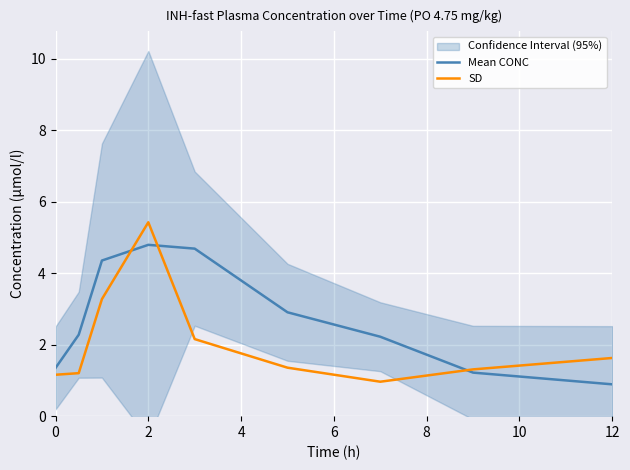

What is the average value of the Mean CONC series?

2.7